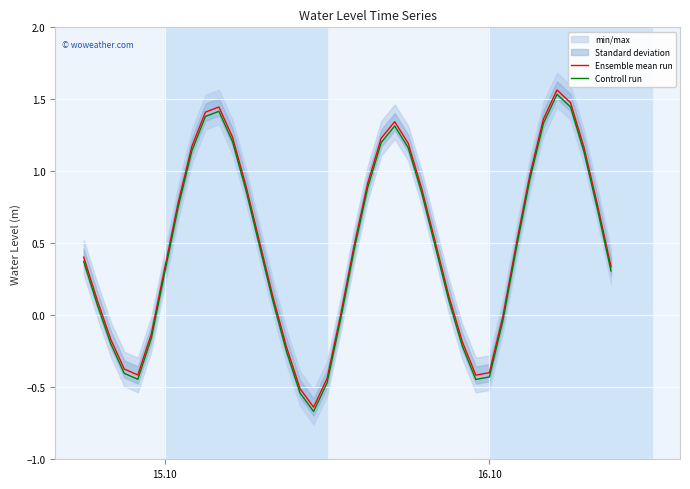

How many lines are shown in the chart?

2